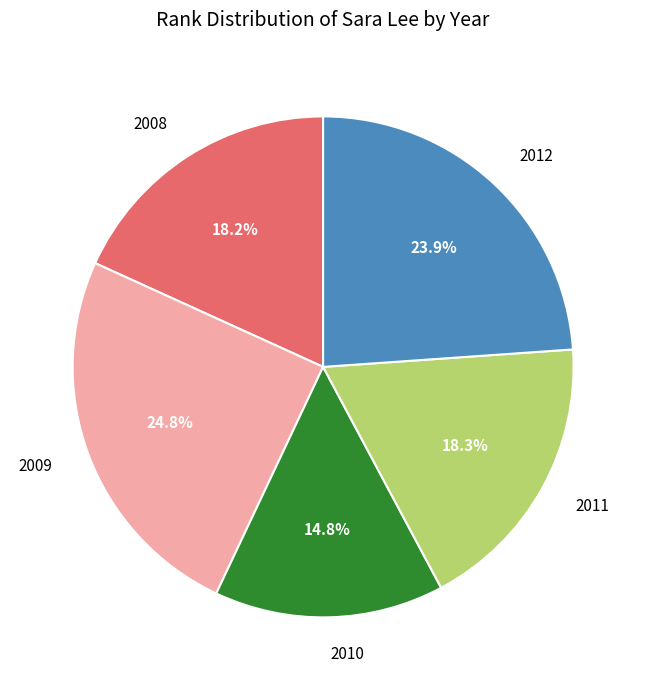

What is the smallest slice in the pie chart?

2010